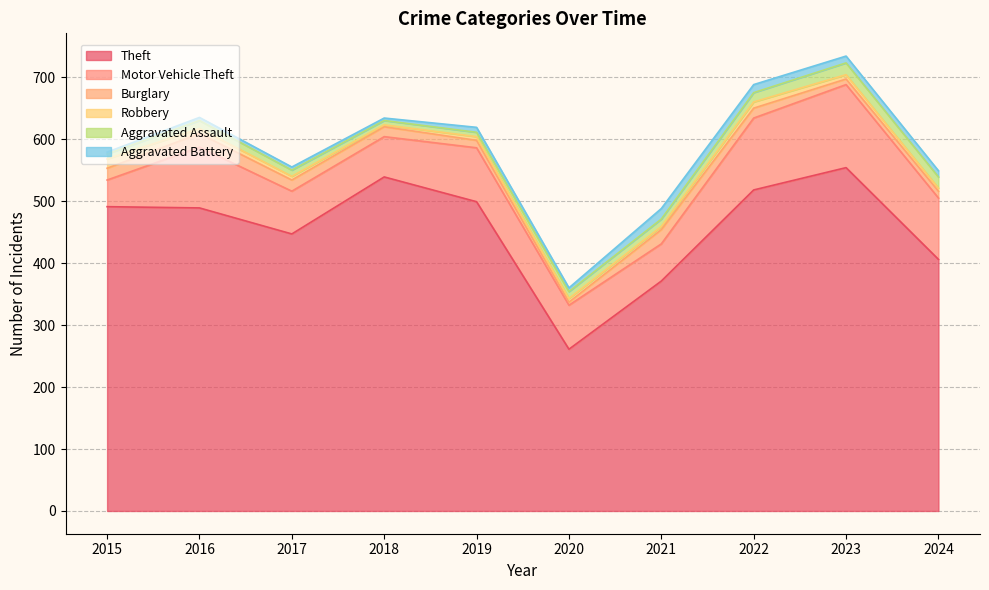

Is the value of Theft at 2021 greater than the value of Aggravated Battery at 2024?

Yes